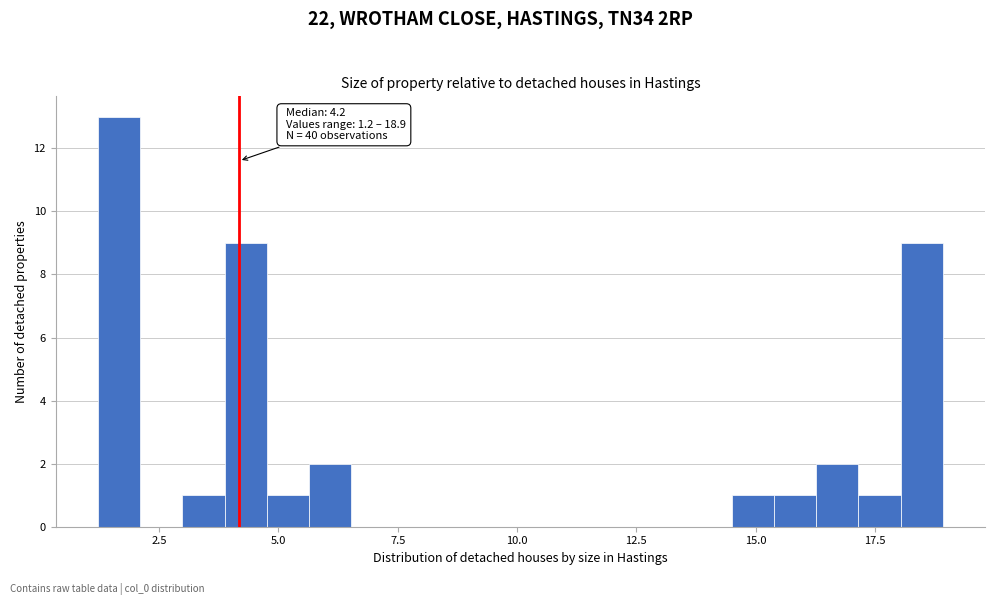

Around what value on the x-axis is the tallest bar? Give the approximate position of its centre, as read against the axis.

1.5